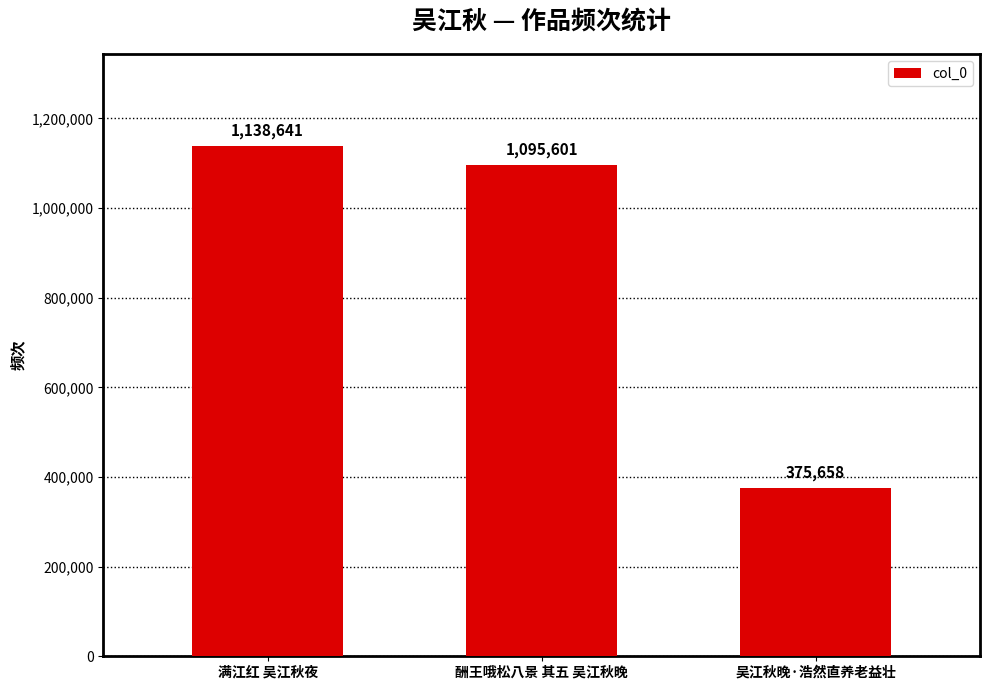

What is the label of the 1st bar from the left?

满江红 吴江秋夜